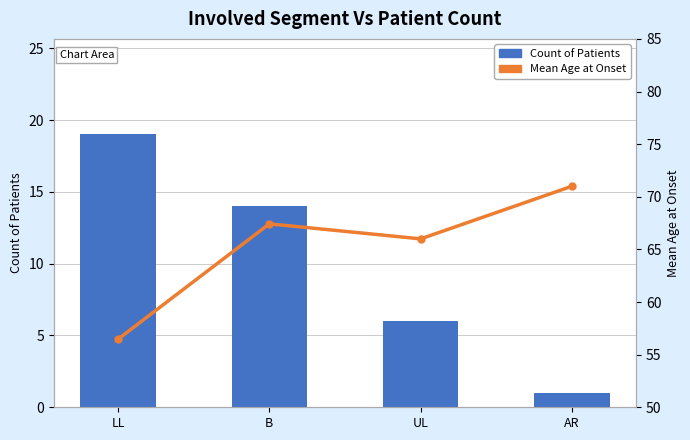

Is it true that Mean Age at Onset equals 127.4 at AR?

False